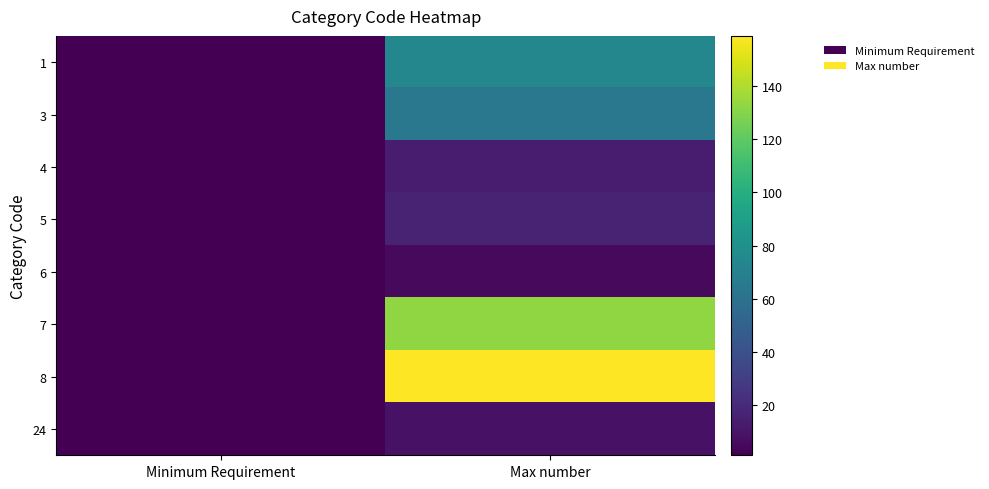

Which series changed the most between Minimum Requirement and Max number?

8